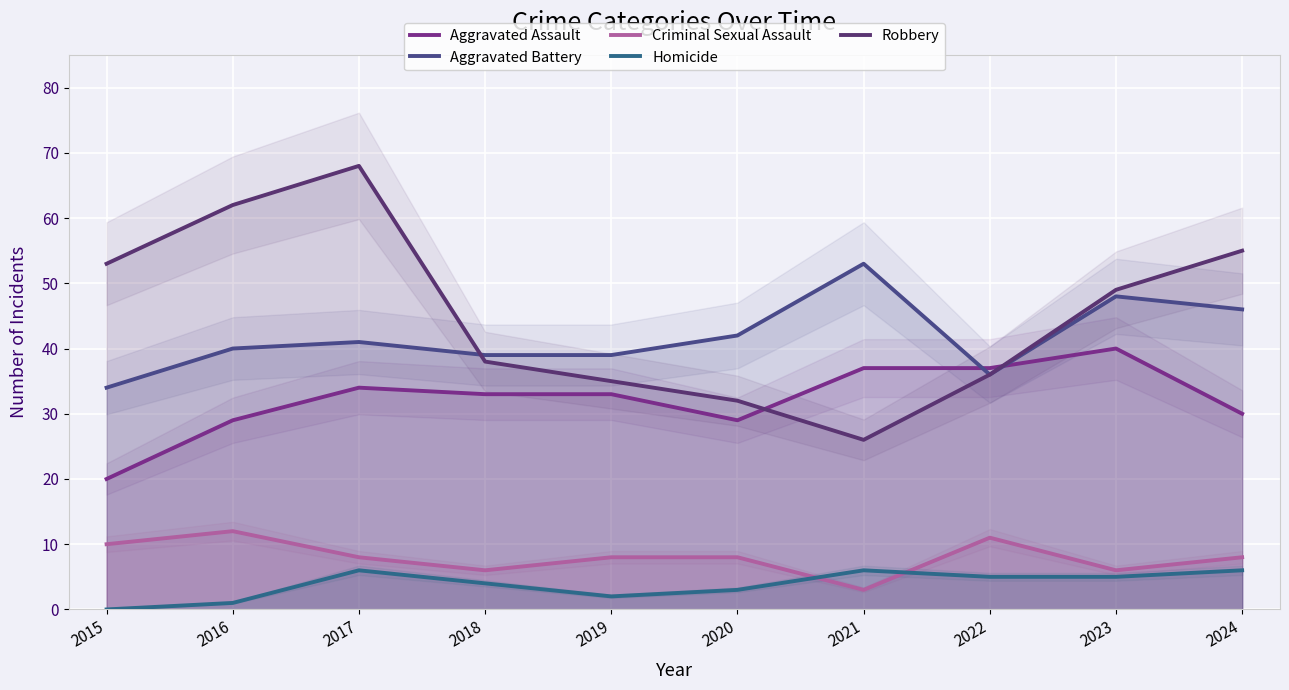

How many interior local peaks does the Aggravated Assault series have?

2